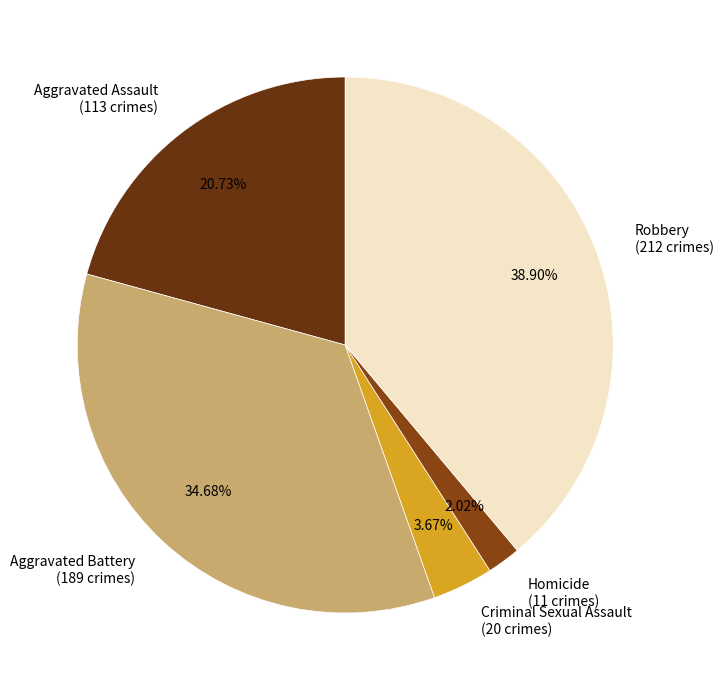

Rank the categories by value from lowest to highest.

Homicide, Criminal Sexual Assault, Aggravated Assault, Aggravated Battery, Robbery